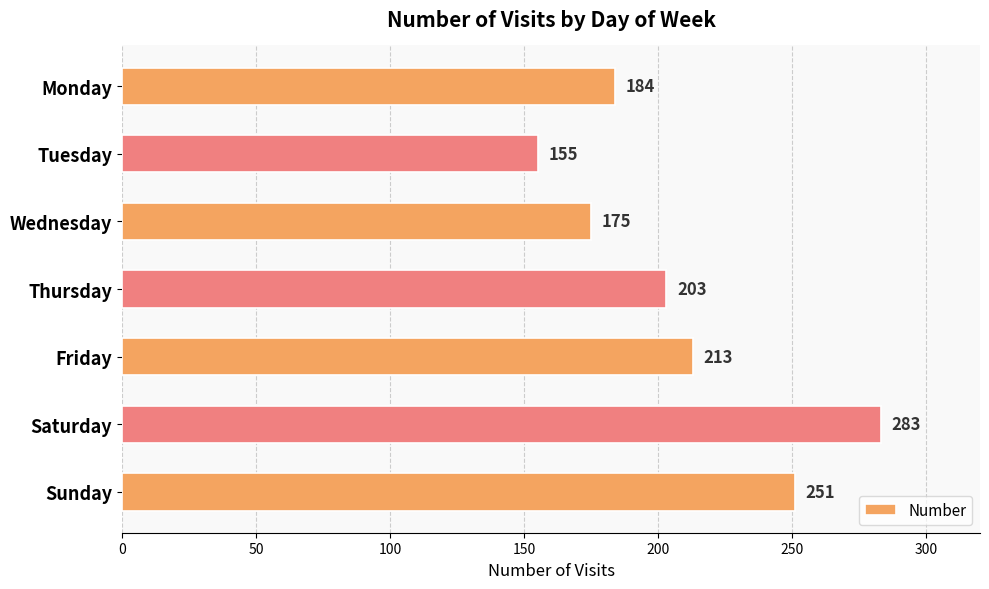

Reading top to bottom, list all the values displayed in this chart.

Monday=184	Tuesday=155	Wednesday=175	Thursday=203	Friday=213	Saturday=283	Sunday=251